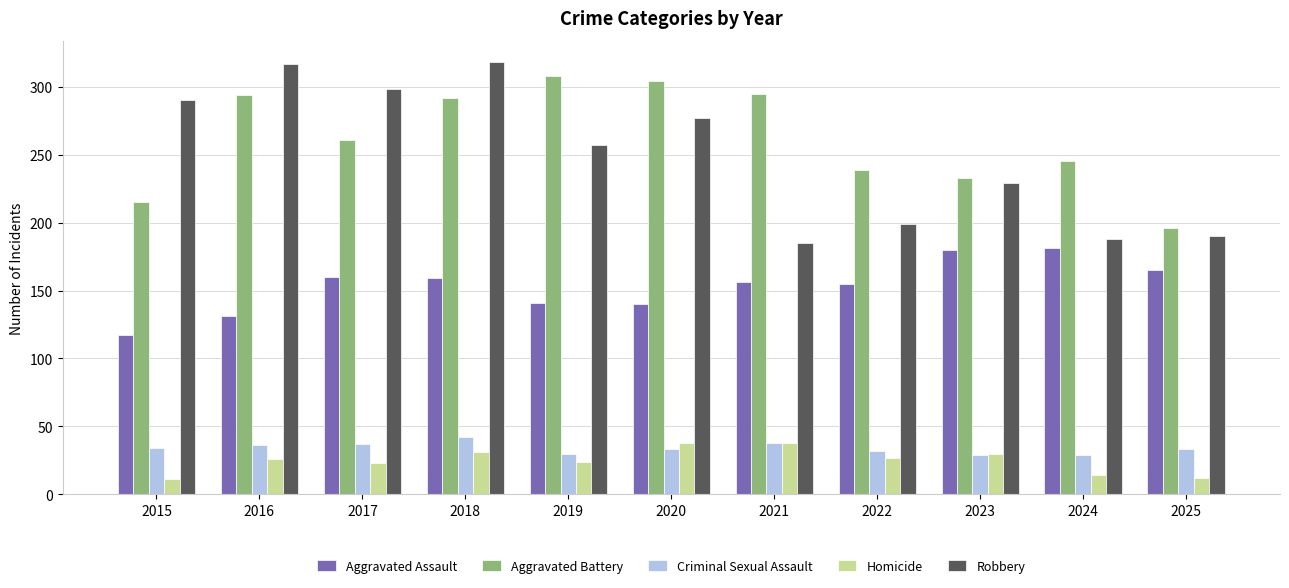

What is the value of the Homicide bar at the 8th from the left?

27